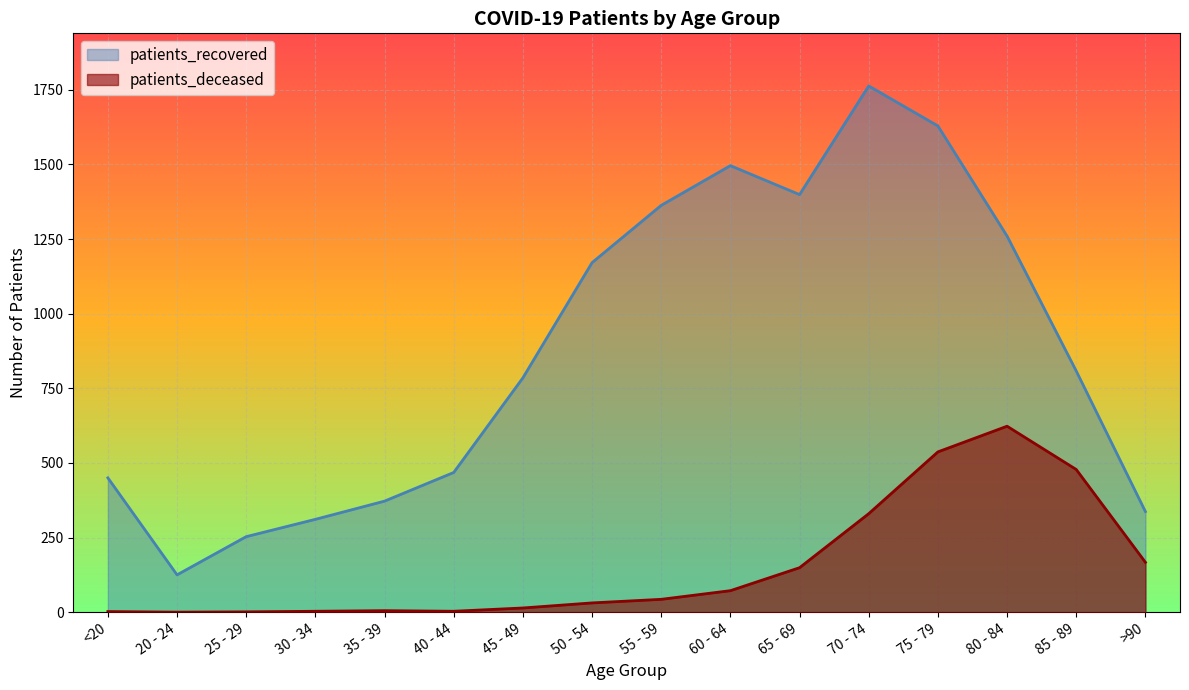

Which has a higher value, 75 - 79 or 50 - 54?

75 - 79